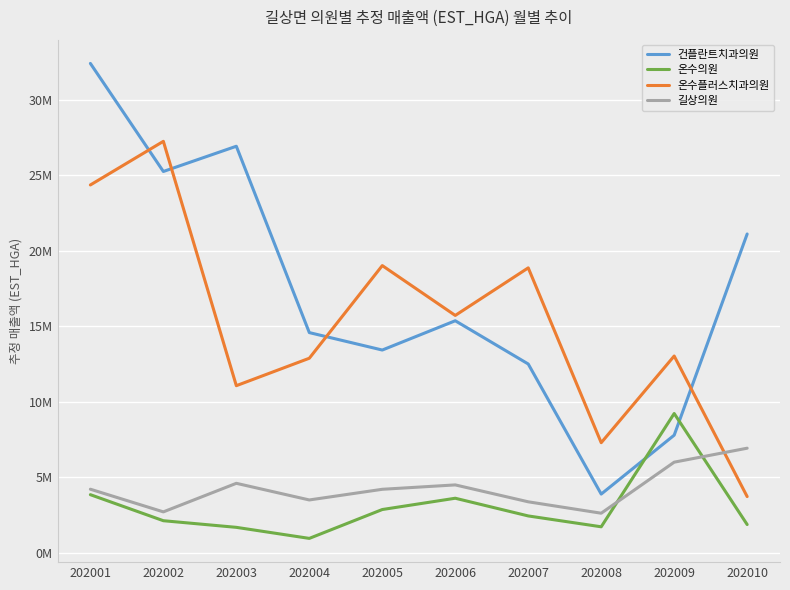

What are all the series names shown in the legend?

건플란트치과의원, 온수의원, 온수플러스치과의원, 길상의원